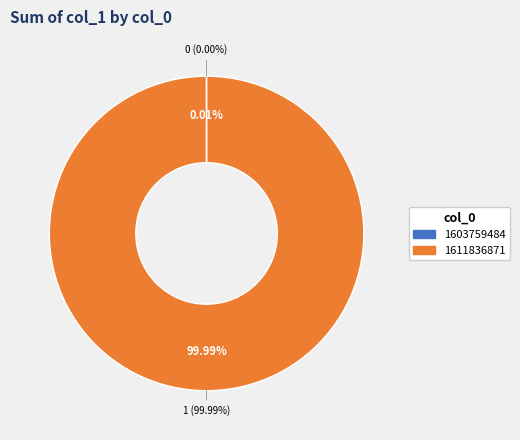

True or false: 1603759484 accounts for 0% of the total.

True